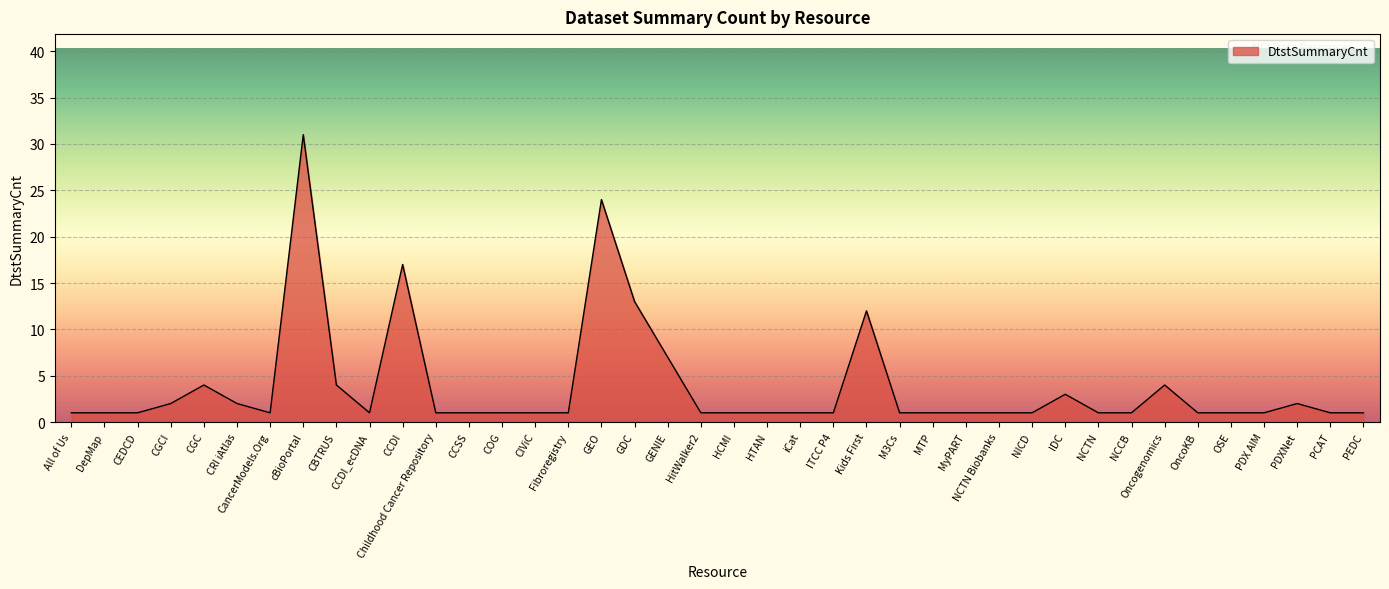

Reading left to right, transcribe all the data shown in this chart.

All of Us=1	DepMap=1	CEDCD=1	CGCI=2	CGC=4	CRI iAtlas=2	CancerModels.Org=1	cBioPortal=31	CBTRUS=4	CCDI_ecDNA=1	CCDI=17	Childhood Cancer Repository=1	CCSS=1	COG=1	CIViC=1	Fibroregistry=1	GEO=24	GDC=13	GENIE=7	HitWalker2=1	HCMI=1	HTAN=1	iCat=1	ITCC P4=1	Kids First=12	M3Cs=1	MTP=1	MyPART=1	NCTN Biobanks=1	NICD=1	IDC=3	NCTN=1	NCCB=1	Oncogenomics=4	OncoKB=1	OSE=1	PDX AIM=1	PDXNet=2	PCAT=1	PEDC=1